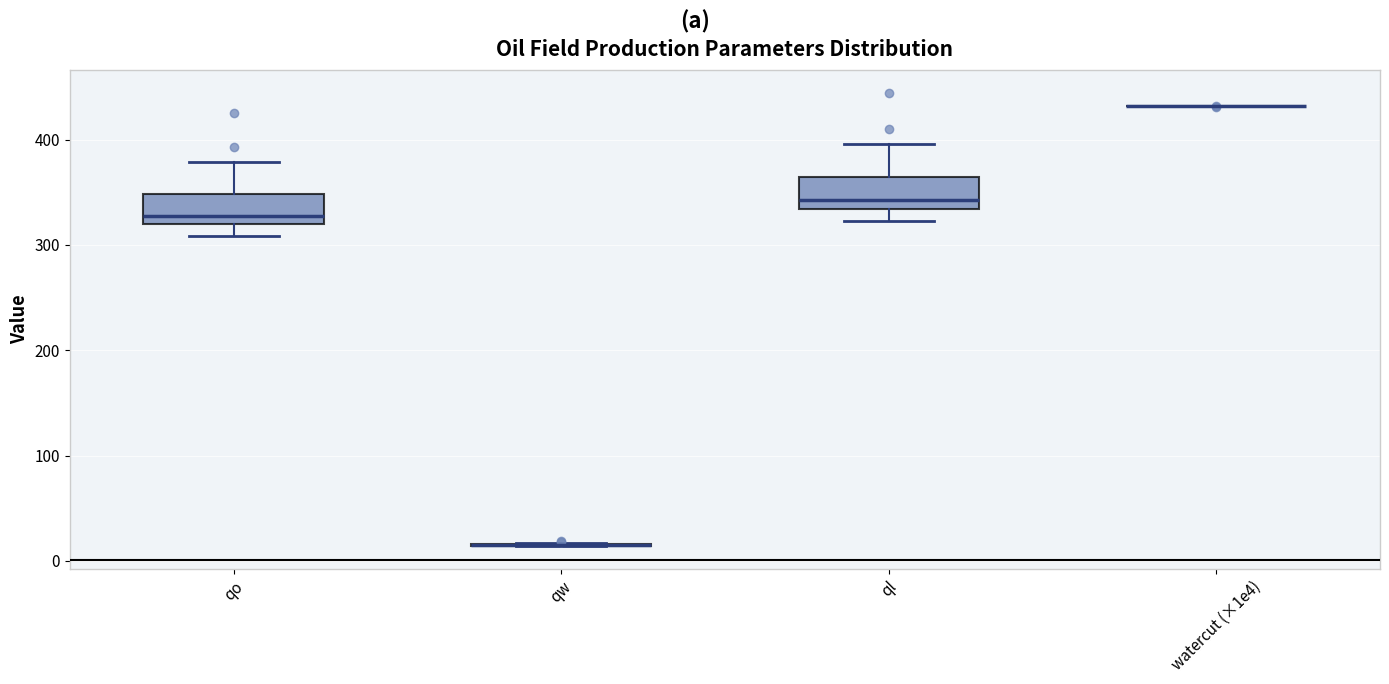

Reading left to right, read every box against the y-axis: the position of its median line, the range the box covers, and the ends of its whiskers. The values are not printed on the chart, so give them approximately, as read against the axis.

qo: median 330, box 320 to 350, whiskers 310 to 380
qw: box collapsed to a line at 10, whiskers 10 to 20
ql: median 340, box 330 to 360, whiskers 320 to 400
watercut (×1e4): box collapsed to a line at 430, whiskers 430 to 430